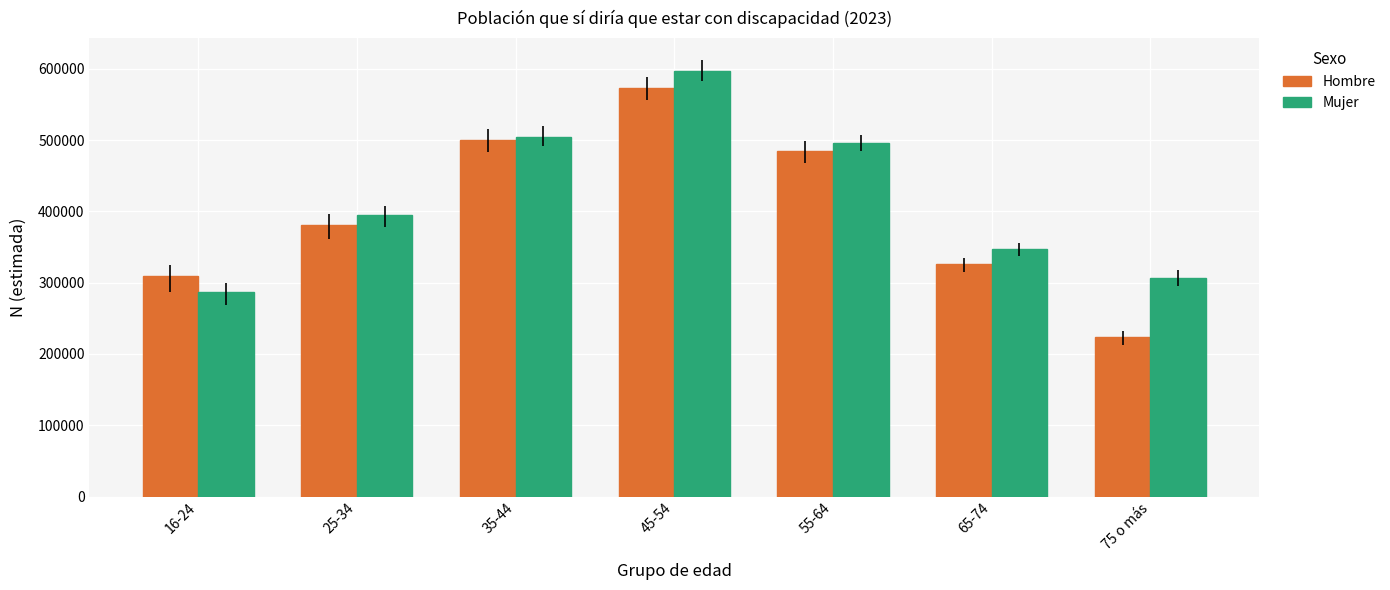

Reading left to right, extract all data points from this chart.

Hombre: 308916	380334	500322	572830	484548	326220	223569
Mujer: 287163	394681	504990	597160	496549	347184	306781